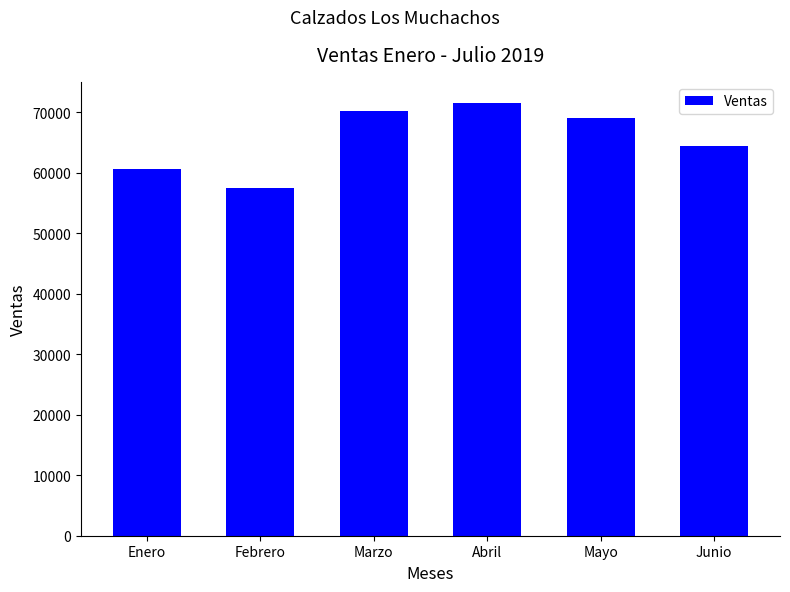

List the labels in order of value, largest first.

Abril, Marzo, Mayo, Junio, Enero, Febrero